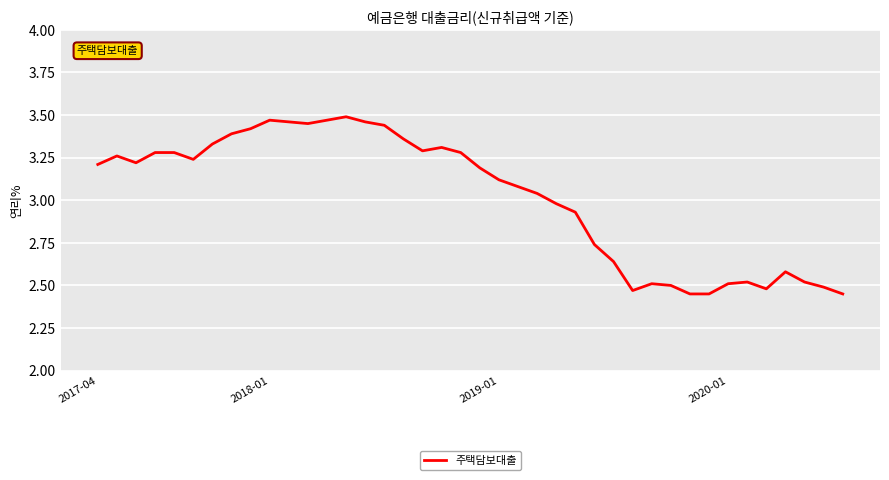

What is the difference between the maximum and minimum values?

1.0